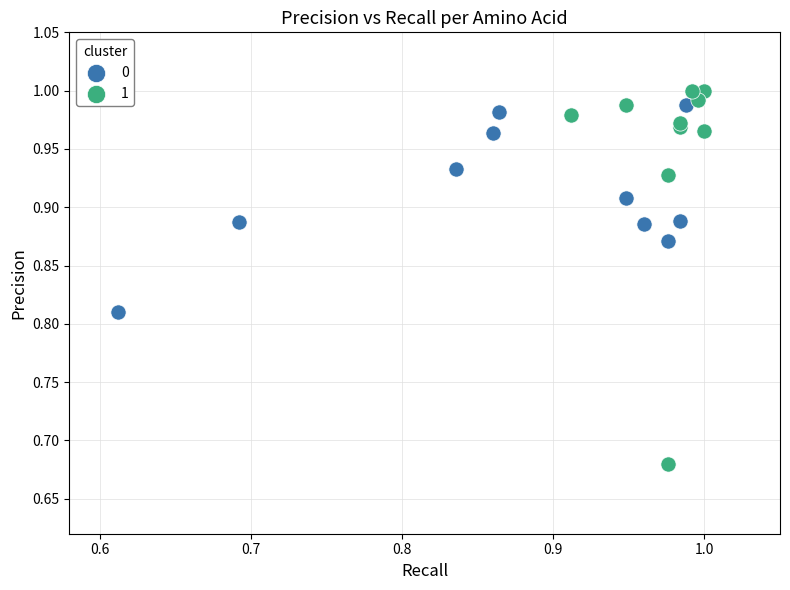

Which series has the widest spread of Y values?

1